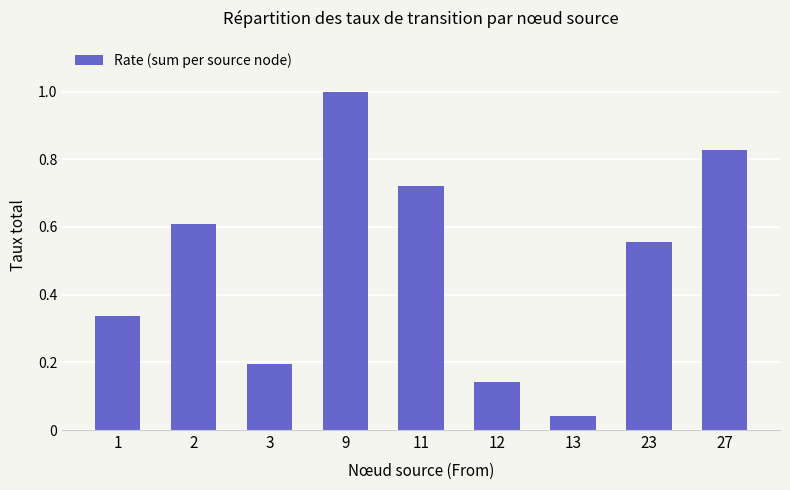

List the labels in order of value, largest first.

9, 27, 11, 2, 23, 1, 3, 12, 13